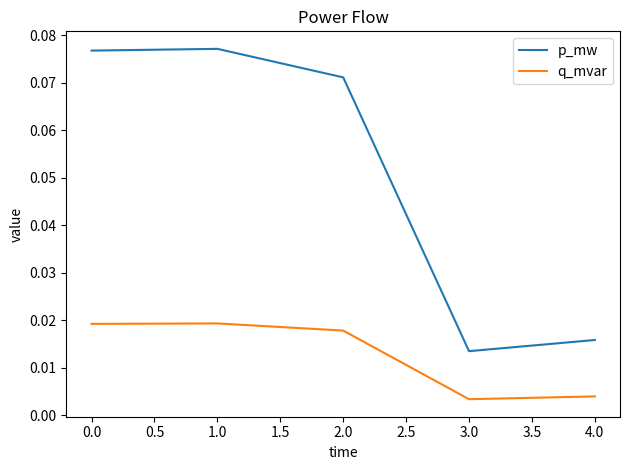

True or false: p_mw and q_mvar cross at least once.

False